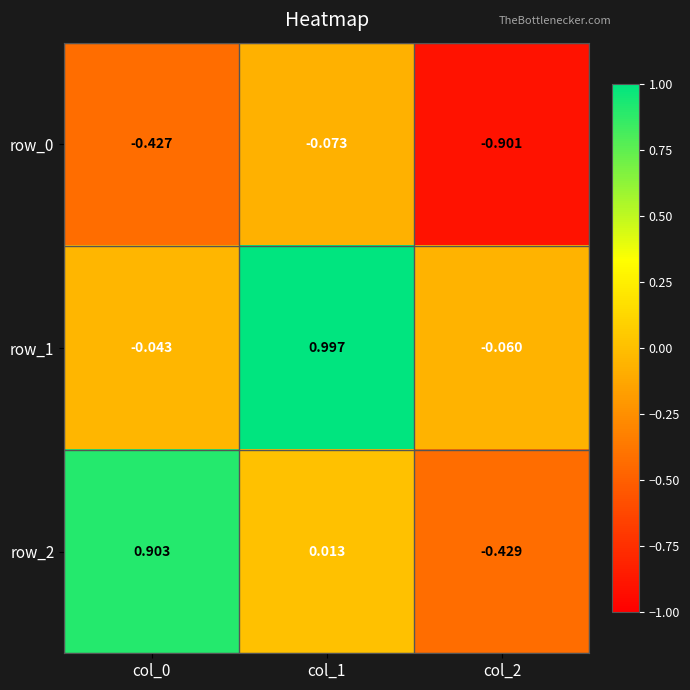

What is the sum of all row_2 values?

0.5